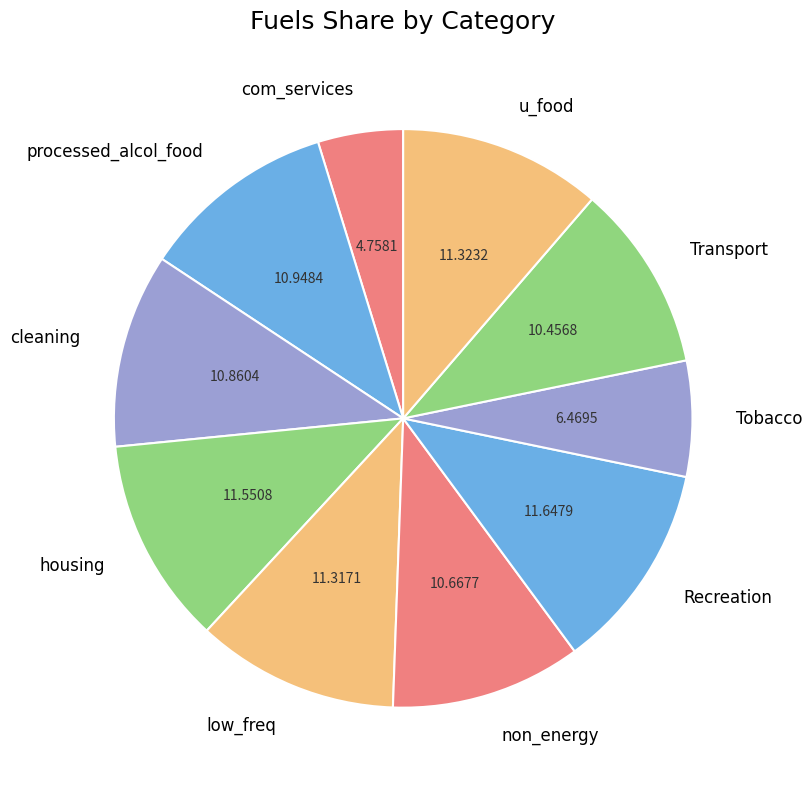

Does Recreation represent more than half of the total?

No